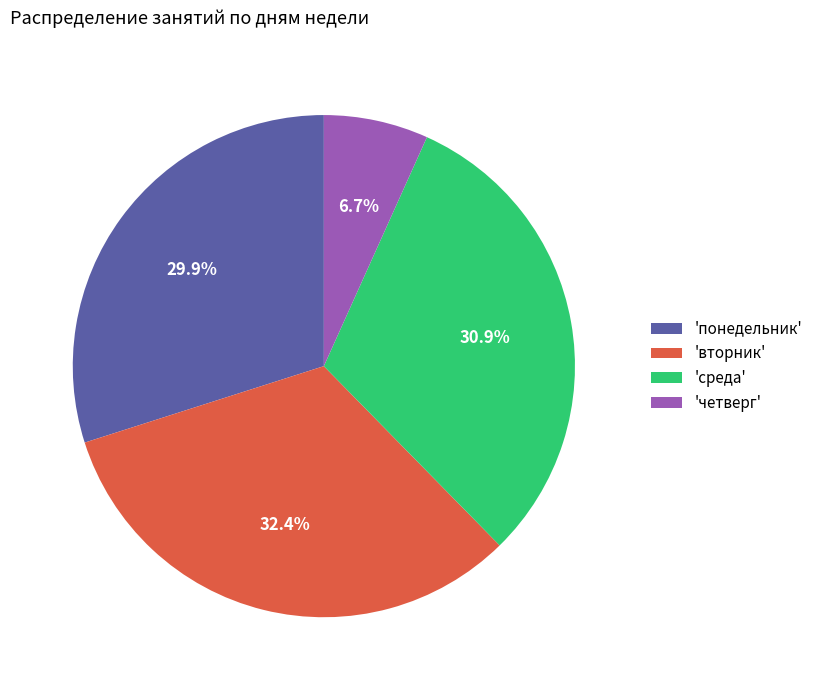

Count the number of slices in the pie.

4